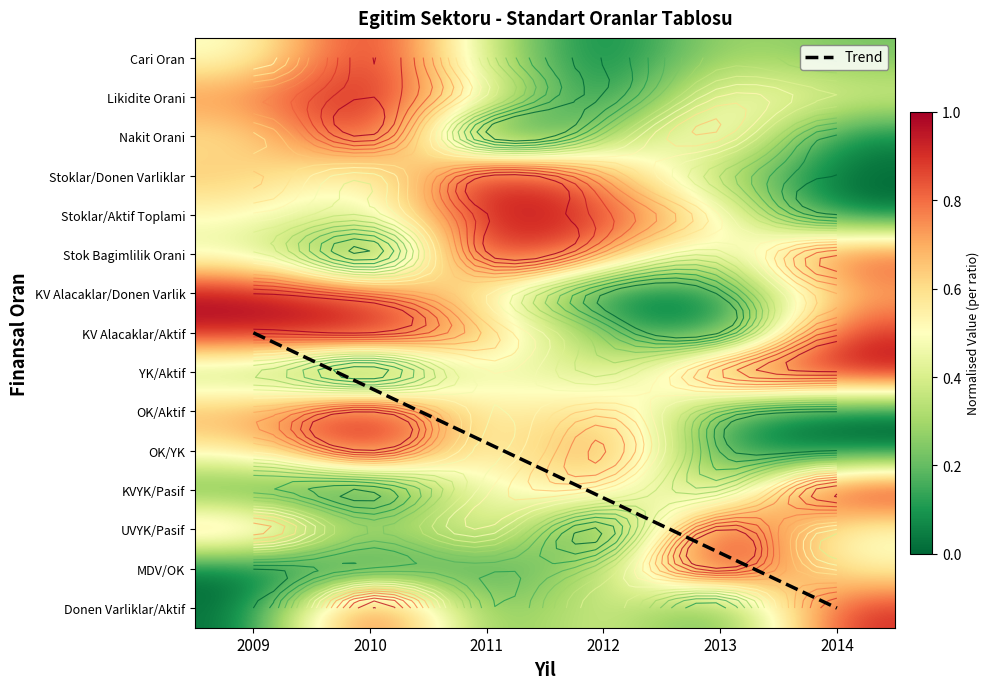

What is the difference between the KVYK/Pasif values at 2013 and 2011?

0.2